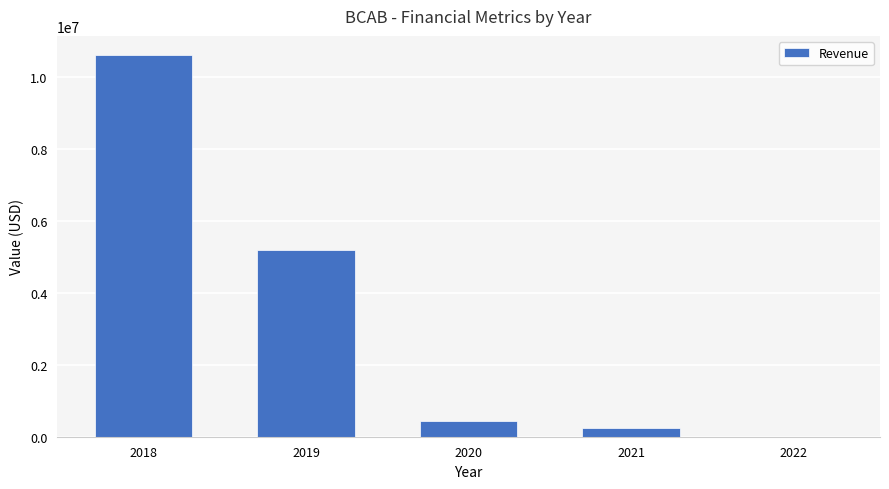

The value at 2022 is 0. True or false?

True